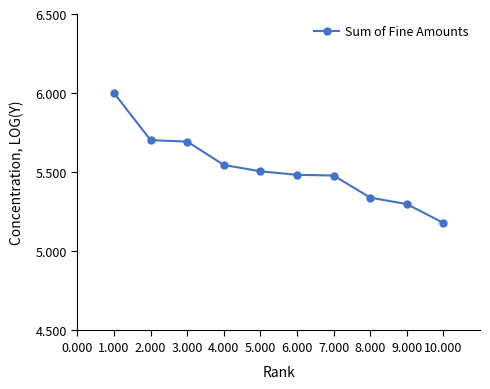

What is the maximum value shown in the chart?

6.0